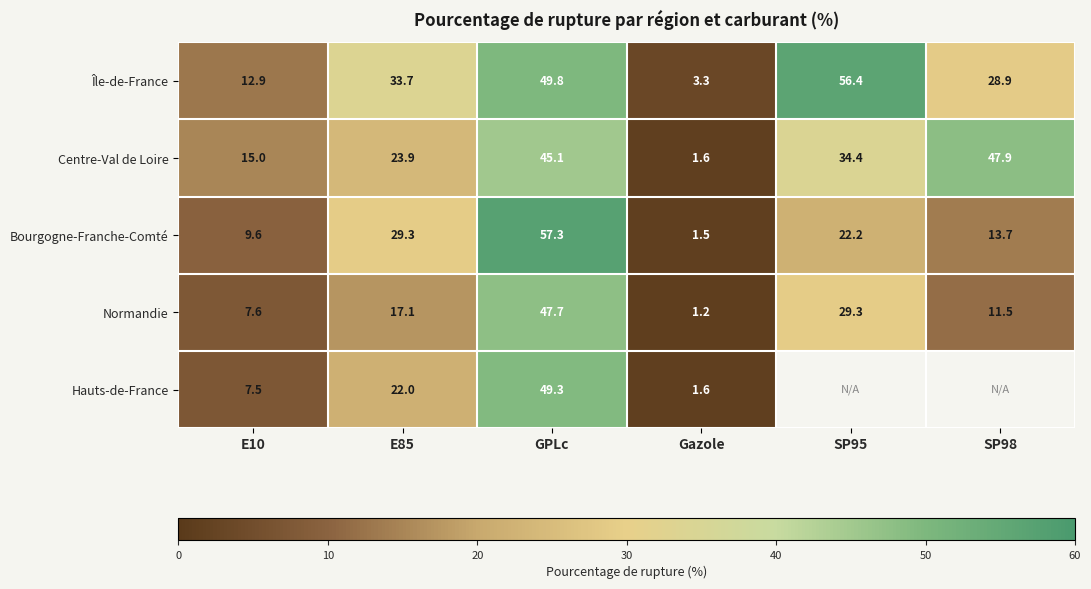

The Centre-Val de Loire series shows 47.9 at SP98. True or false?

True